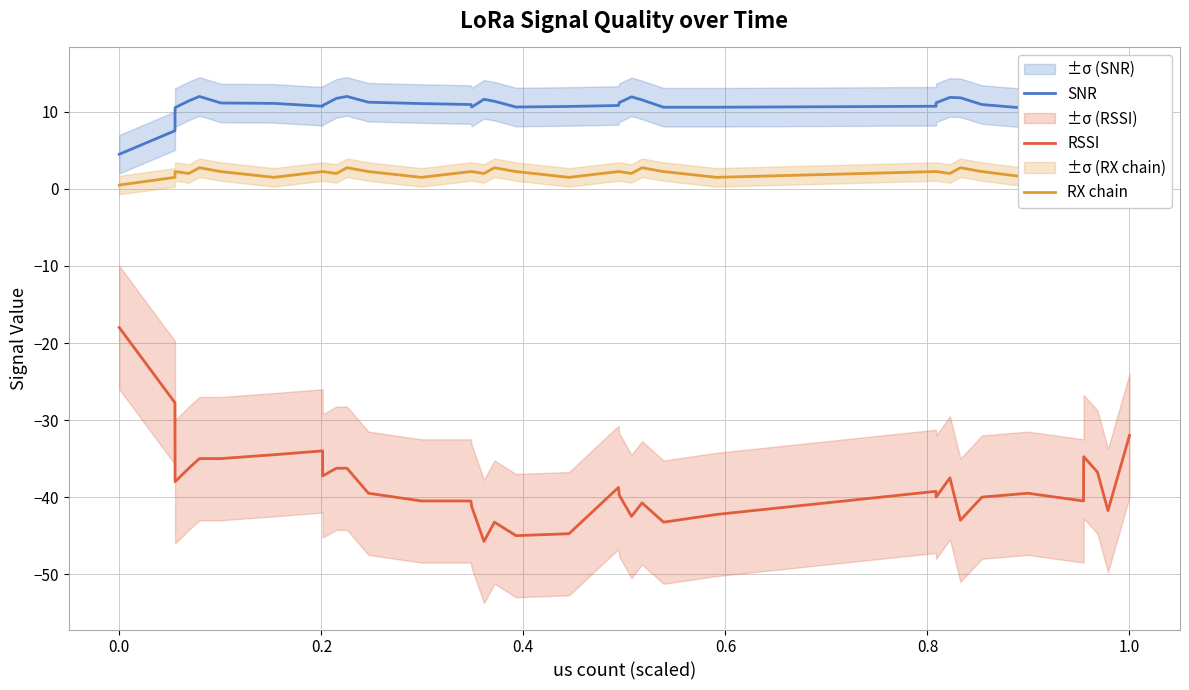

At which label is RSSI closest to -31?

1.0